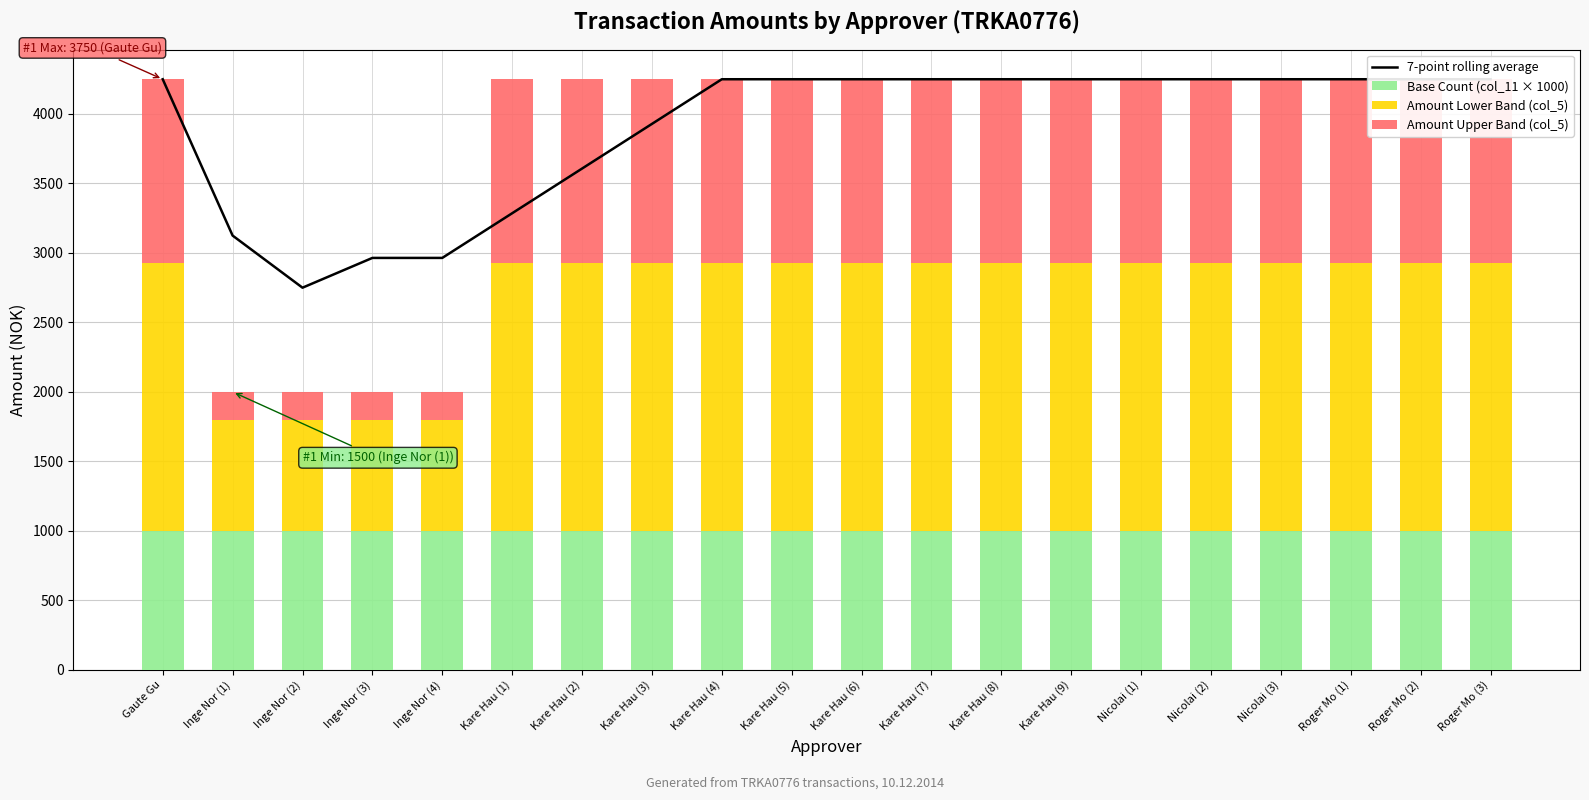

What is the spread (max minus min) of values at Roger Mo (3)?

3250.0